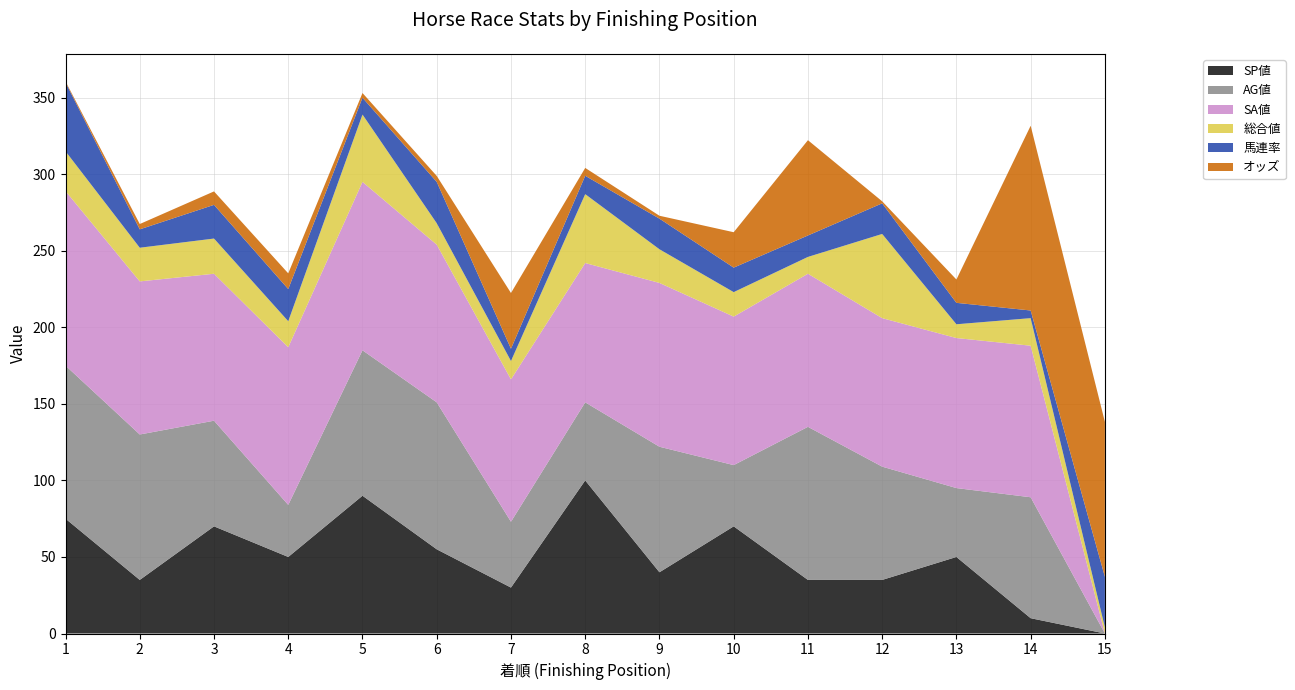

Reading left to right, extract all data points from this chart.

SP値: 75.0	35.0	70.0	50.0	90.0	55.0	30.0	100.0	40.0	70.0	35.0	35.0	50.0	10.0	0.0
AG値: 100.0	95.0	69.0	34.0	95.0	96.0	43.0	51.0	82.0	40.0	100.0	74.0	45.0	79.0	0.0
SA値: 114.0	100.0	96.0	103.0	110.0	103.0	93.0	91.0	107.0	97.0	100.0	97.0	98.0	99.0	0.0
総合値: 26.0	22.0	23.0	17.0	44.0	14.0	12.0	45.0	22.0	16.0	11.0	55.0	9.0	18.0	4.0
馬連率: 45.0	12.0	22.0	21.0	11.0	27.0	8.0	12.0	20.0	16.0	14.0	20.0	14.0	5.0	33.0
オッズ: 2.2	11.6	29.3	34.2	10.2	13.0	121.4	17.1	6.3	77.1	207.5	4.4	50.8	402.3	337.5